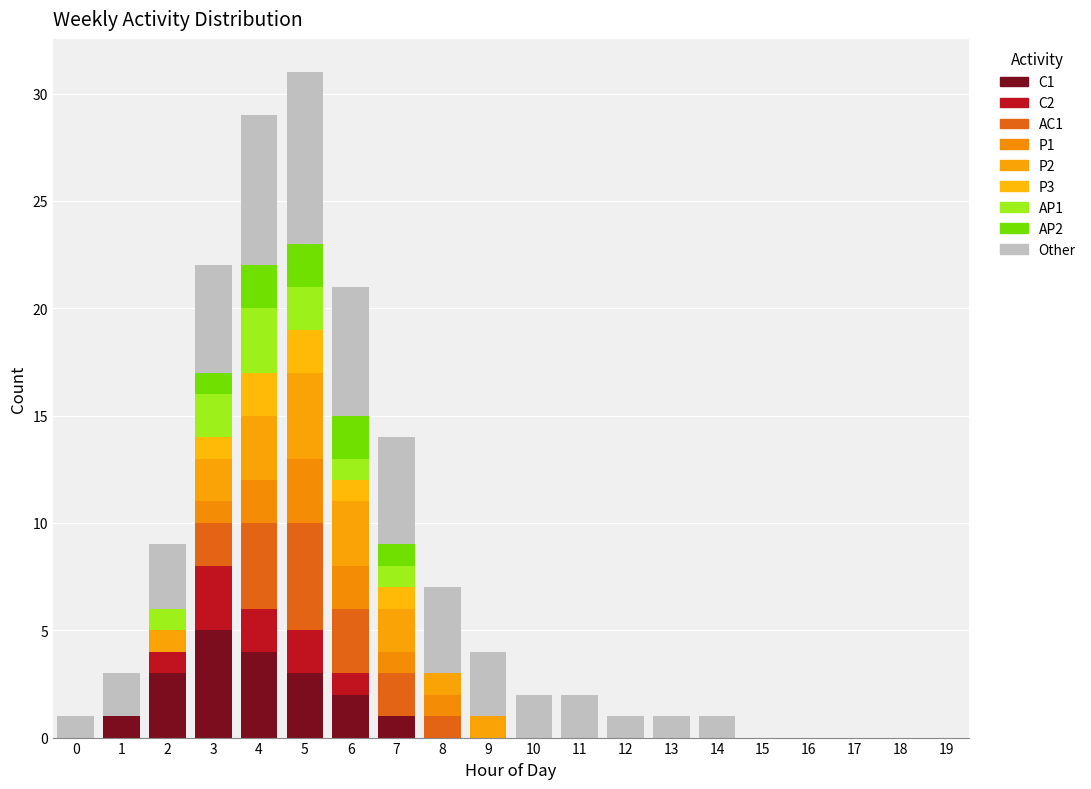

How many series are shown in this chart?

9